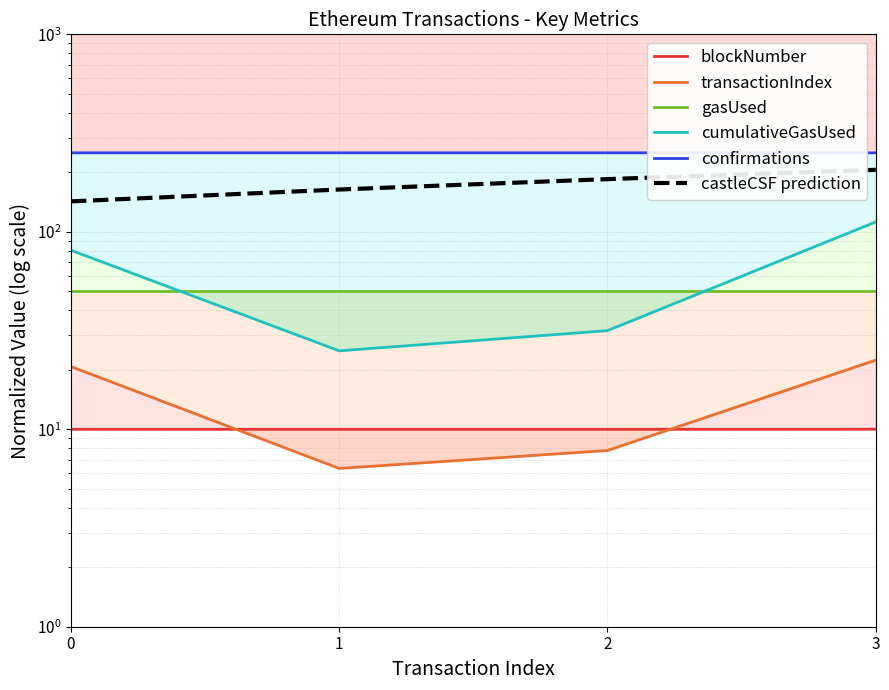

Does the chart have visible grid lines?

Yes